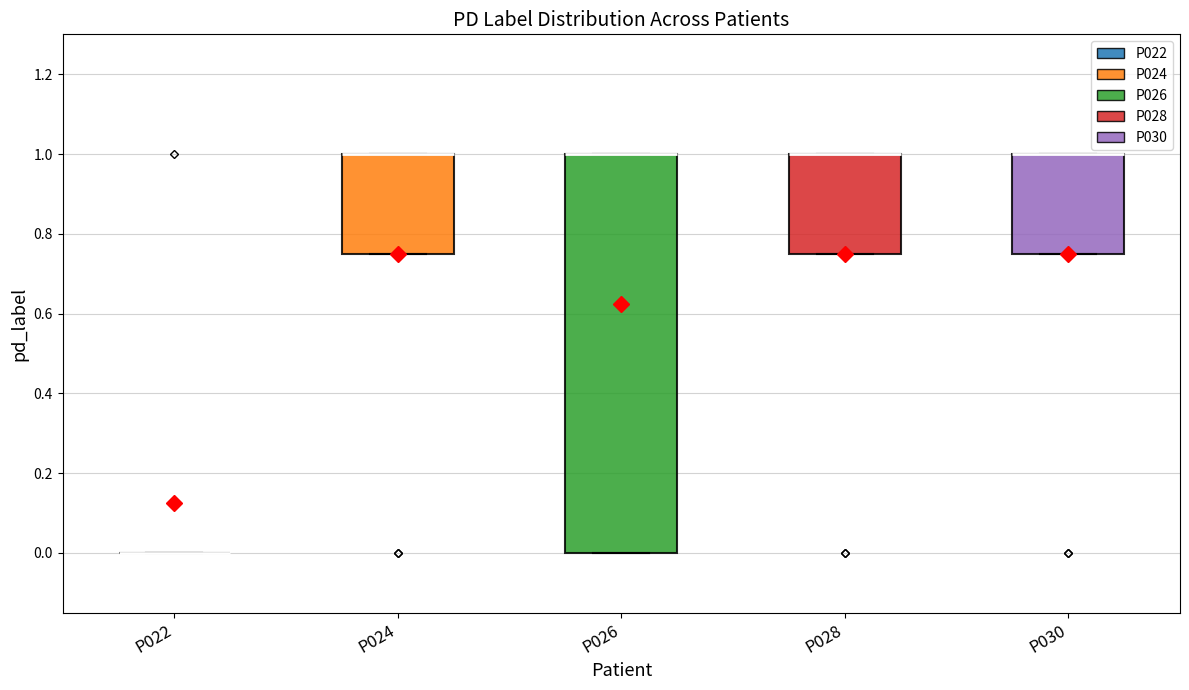

Where is the upper edge of the box for P028 on the y-axis? The values are not printed on the chart, so give them approximately, as read against the axis.

1.00